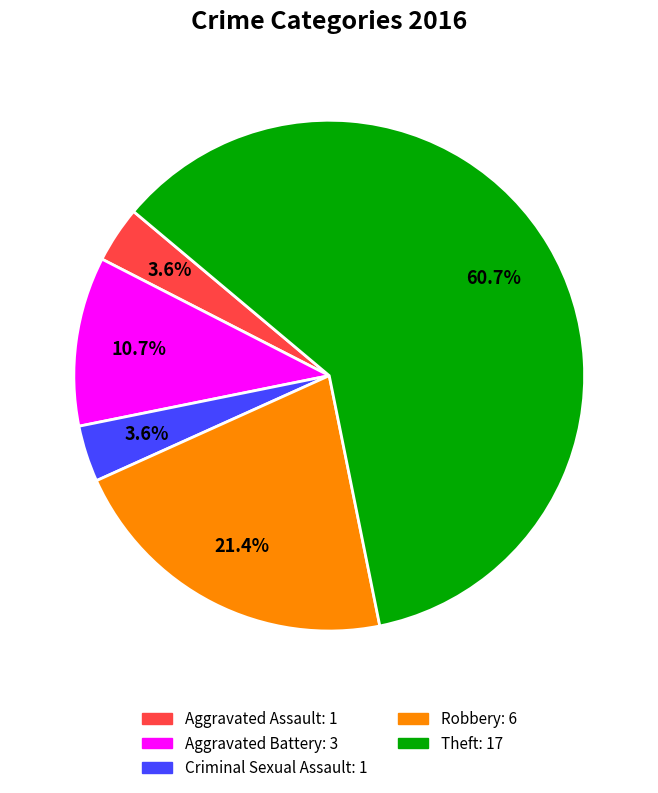

To the nearest percent, what portion does Aggravated Battery represent?

11%